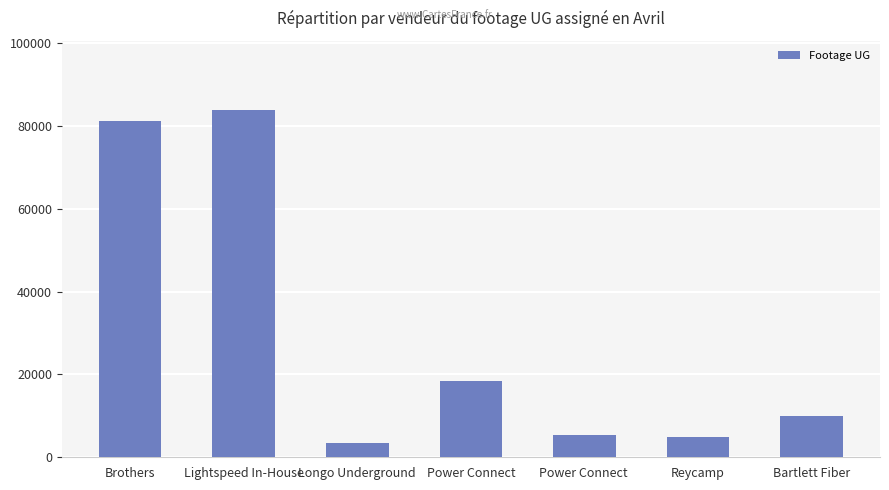

How many bars are there in total?

7